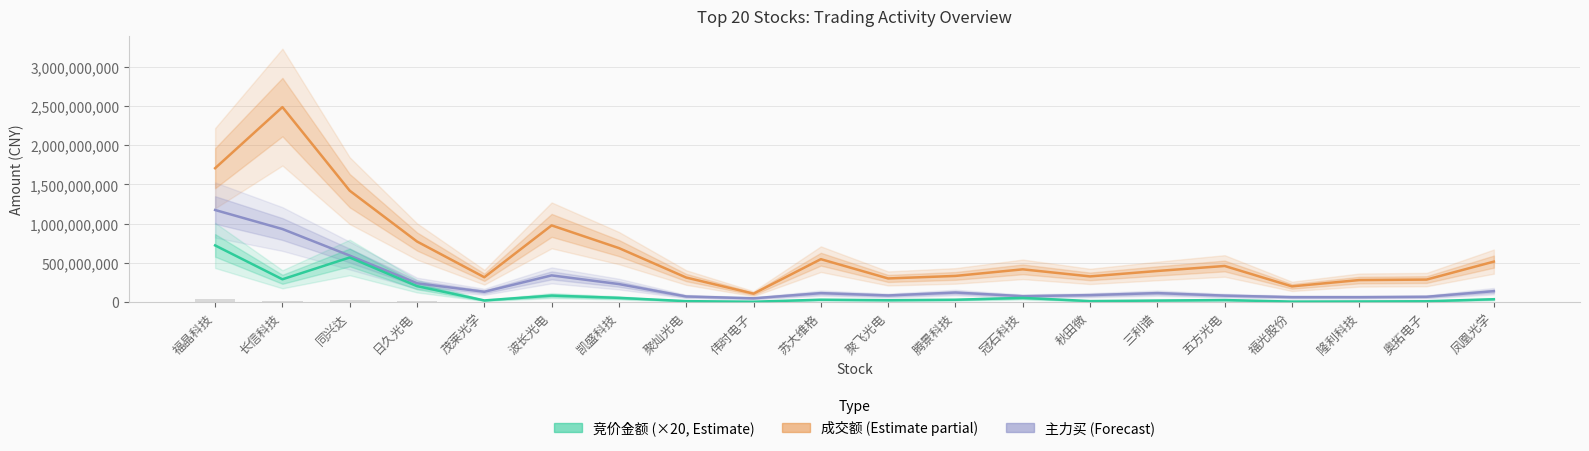

What is the difference between the maximum and minimum values in the 竞价金额 (×20) series?

718961000